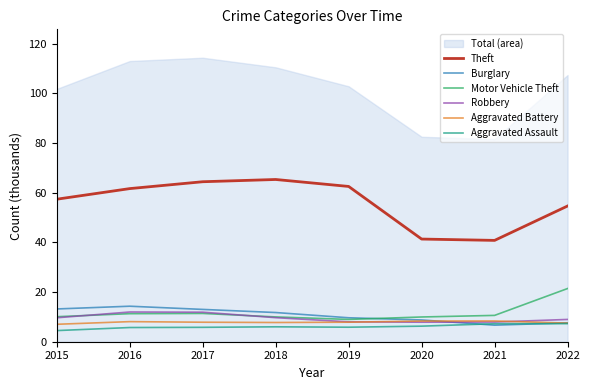

Which series has the largest total across all categories?

Theft